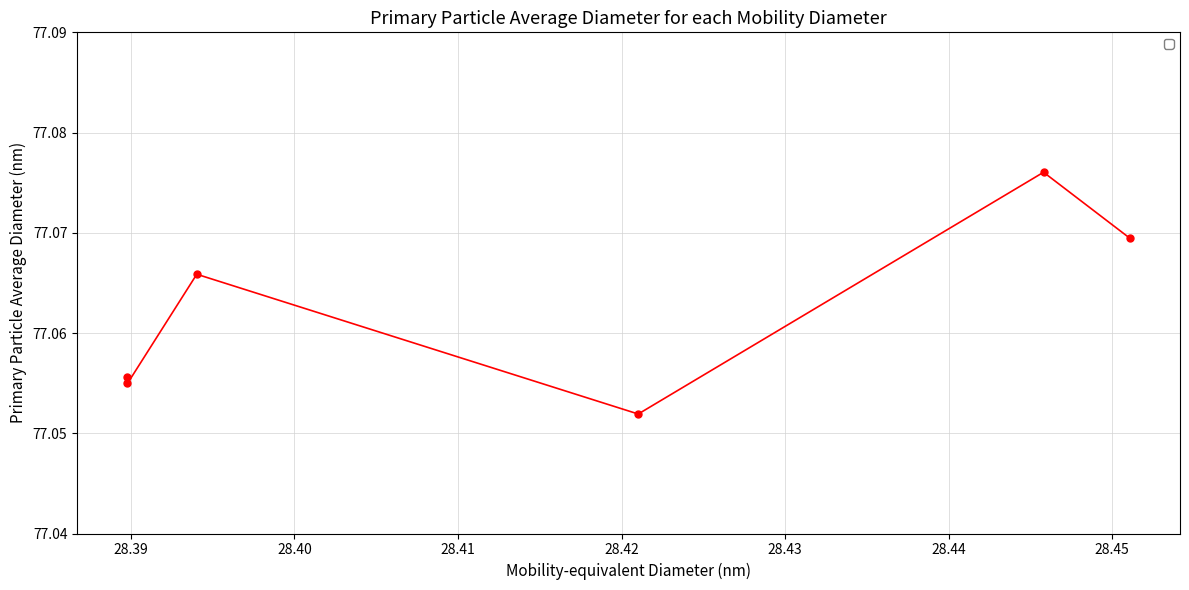

Does the chart display data point markers on the line(s)?

Yes